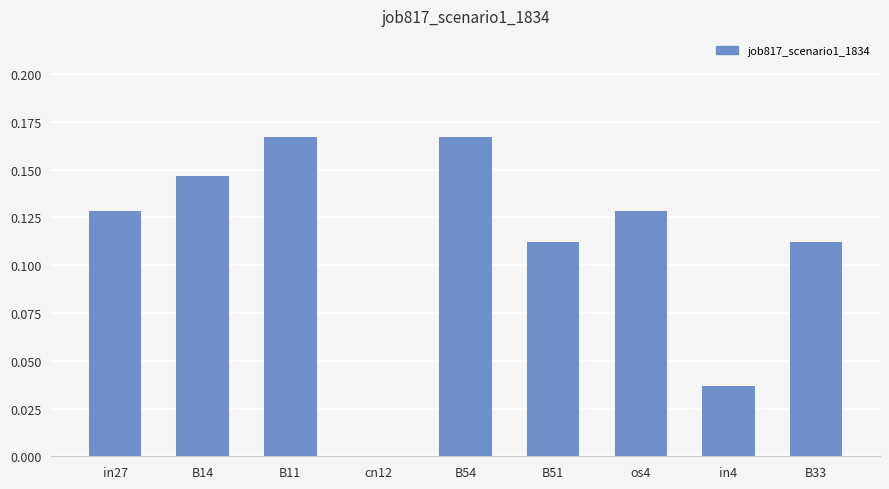

True or false: the data shows 0.0 at cn12.

True